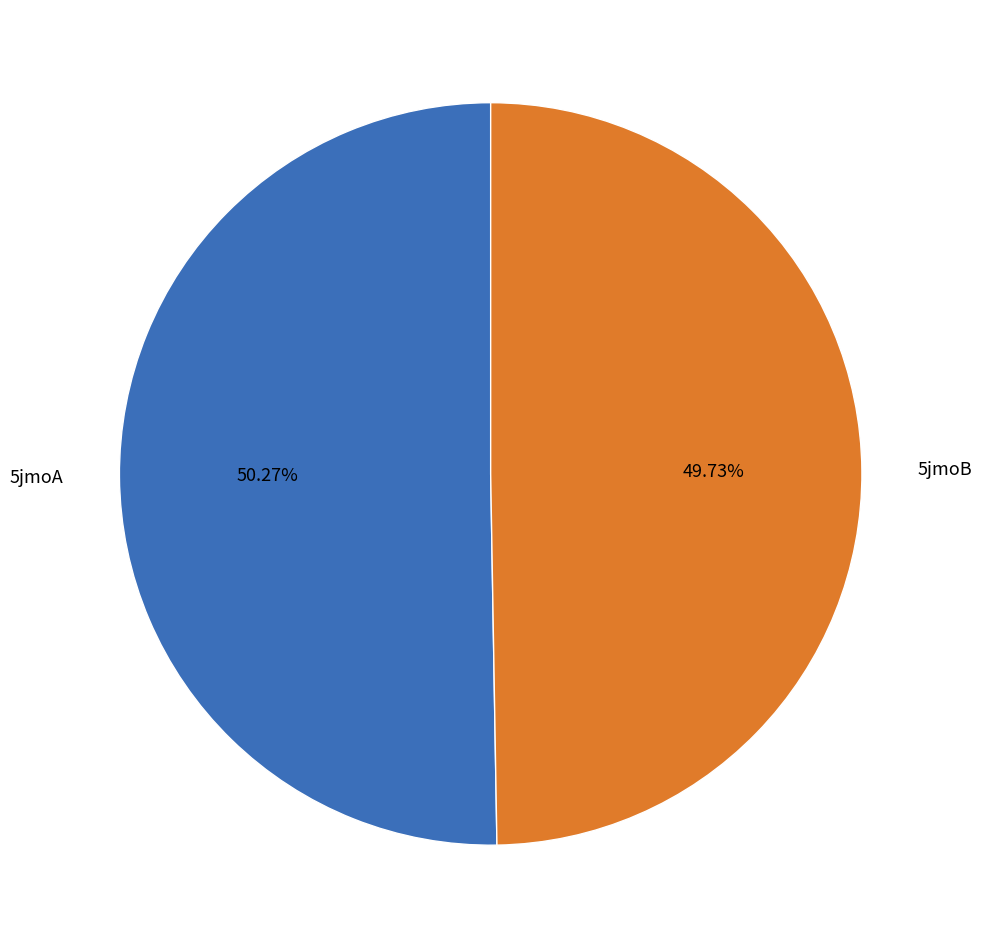

To the nearest percent, what is the difference between the 5jmoA and 5jmoB slice percentages?

1%